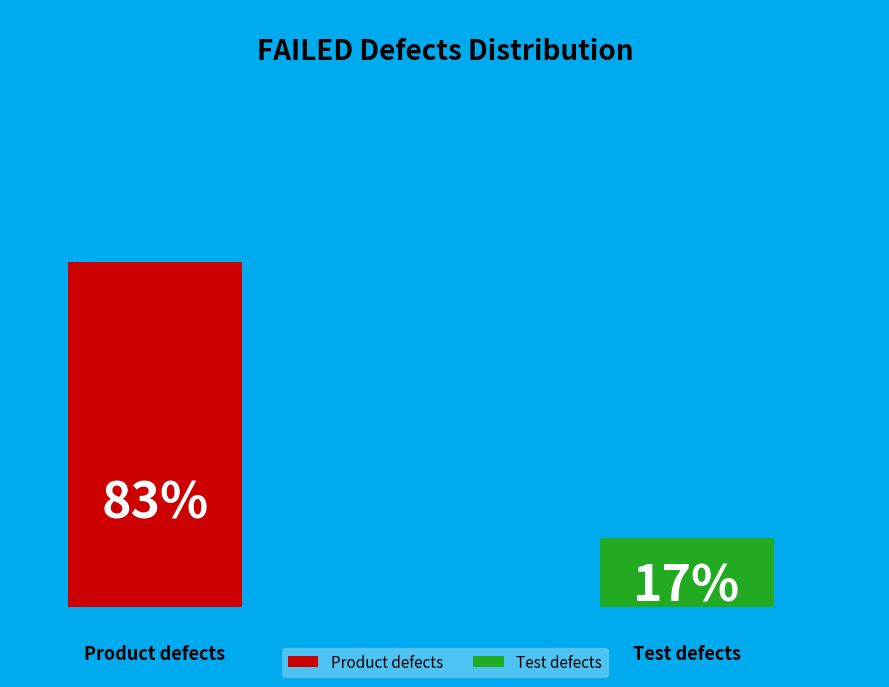

What is the total percentage of Product defects and Test defects?

100.0%